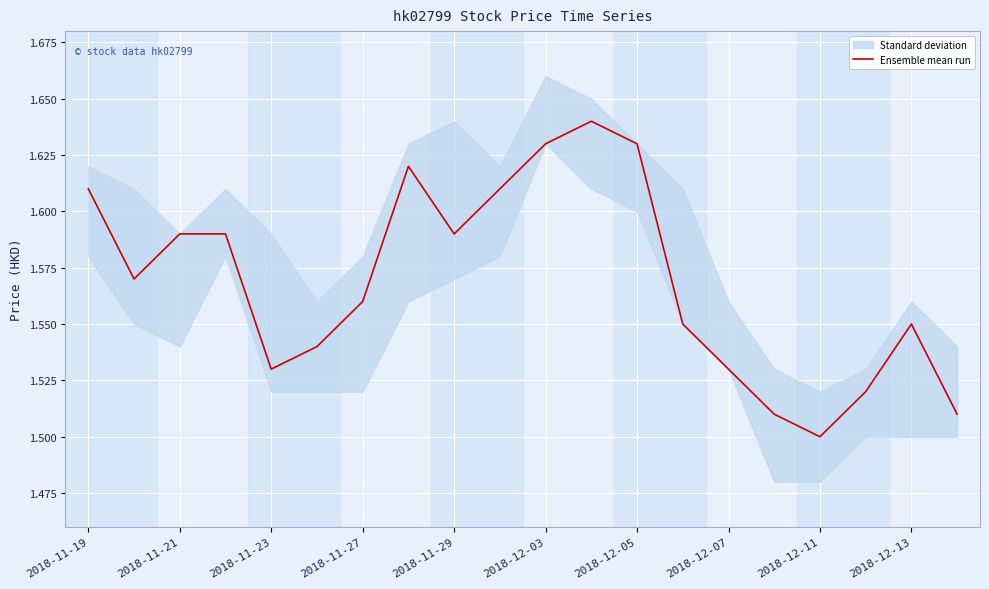

What is the minimum value shown in the chart?

1.5